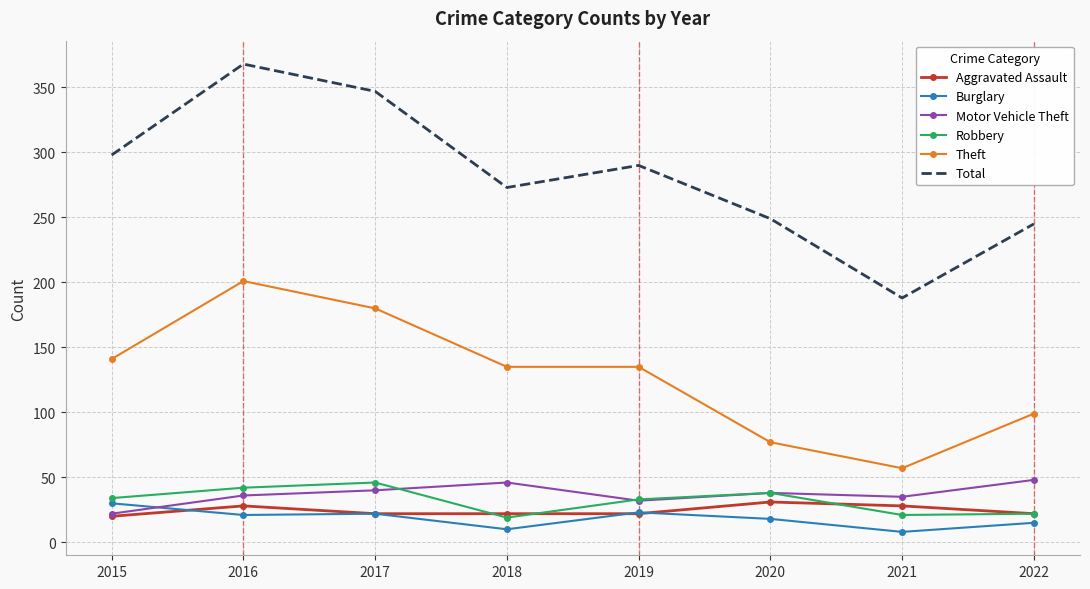

True or false: Motor Vehicle Theft has more than 0 points higher than both neighbors.

True